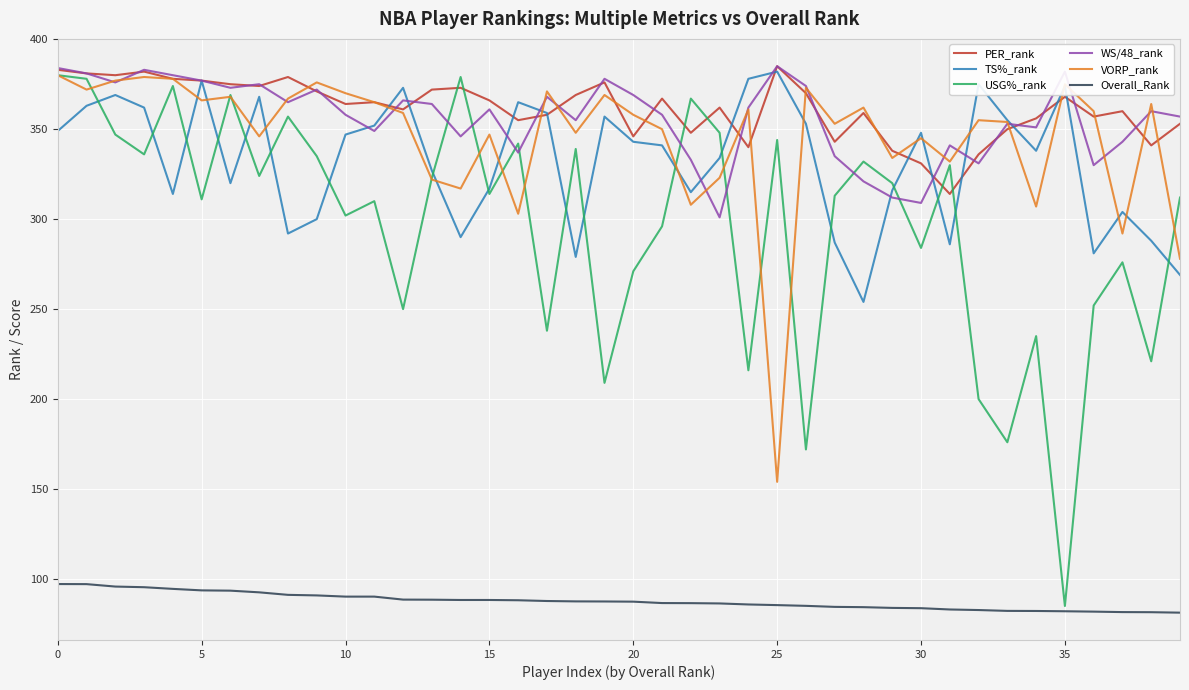

What is the maximum value shown in the chart?

385.0